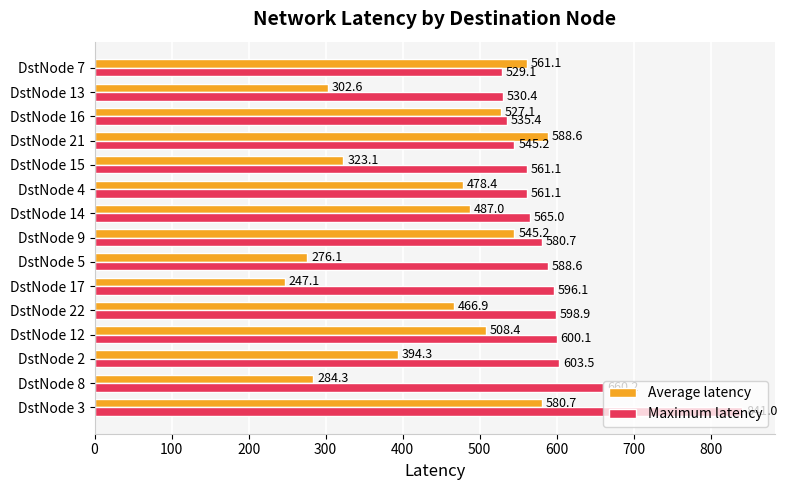

What is the smallest value displayed?

247.1